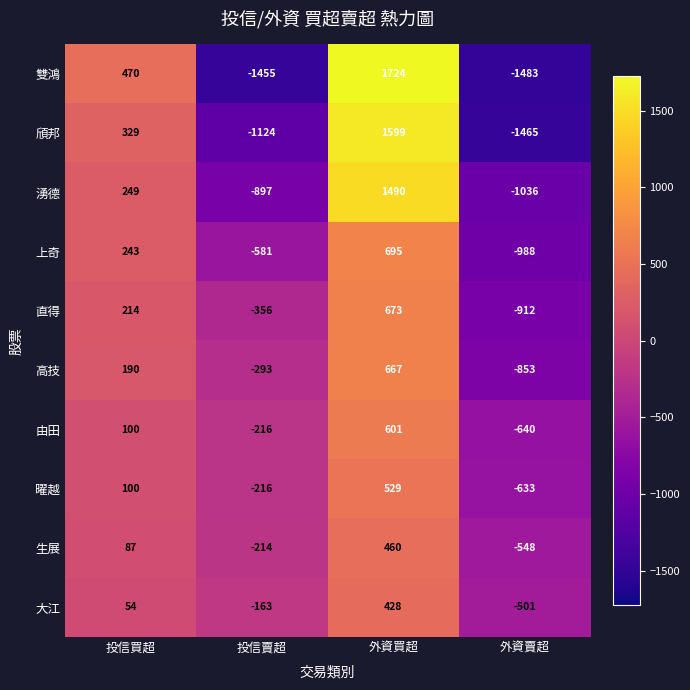

At which category does the chart reach its peak across all series?

外資買超